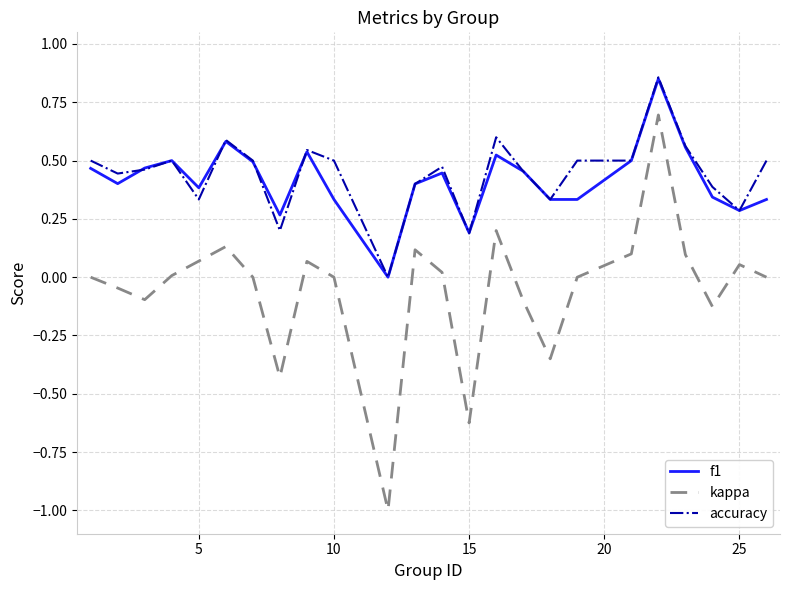

True or false: f1 and kappa intersect in this chart.

False